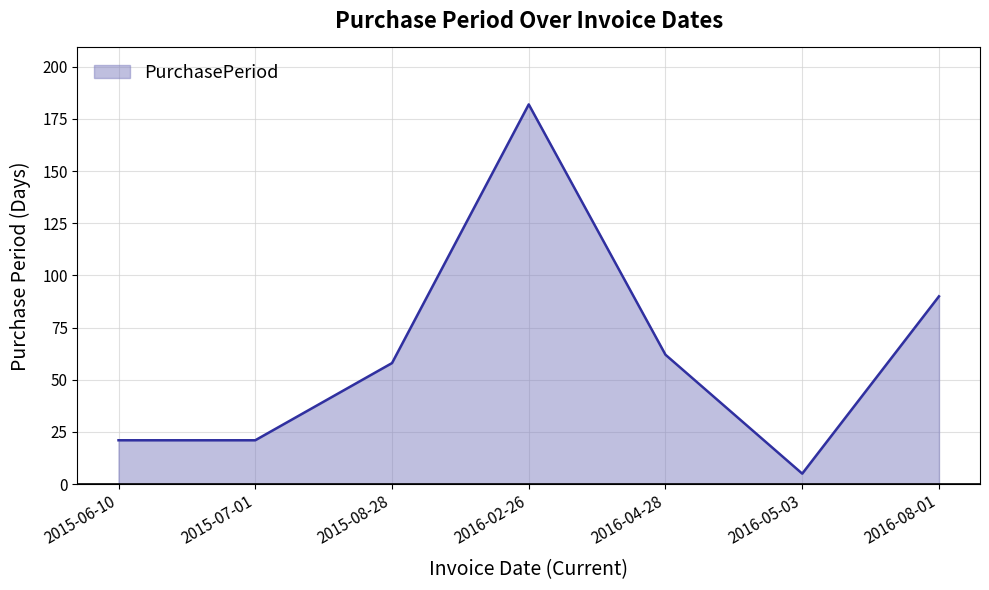

What position from the left is 2016-04-28?

5